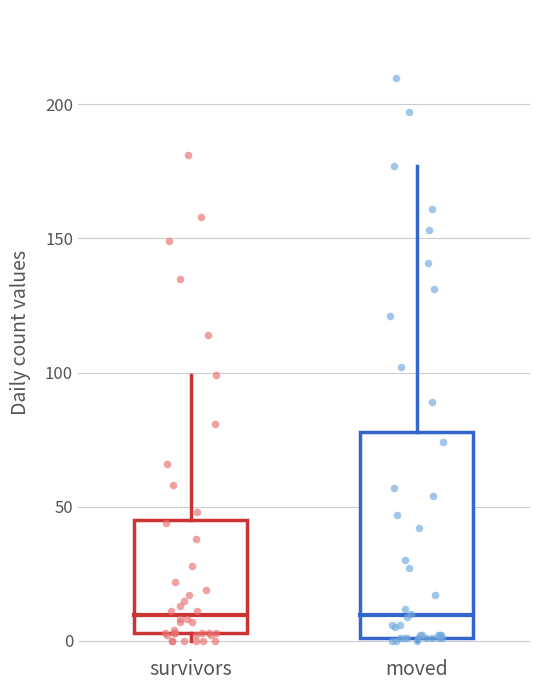

Reading left to right, read every box against the y-axis: the position of its median line, the range the box covers, and the ends of its whiskers. The values are not printed on the chart, so give them approximately, as read against the axis.

survivors: median 10, box 5 to 45, whiskers 0 to 100
moved: median 10, box 0 to 80, whiskers 0 to 175